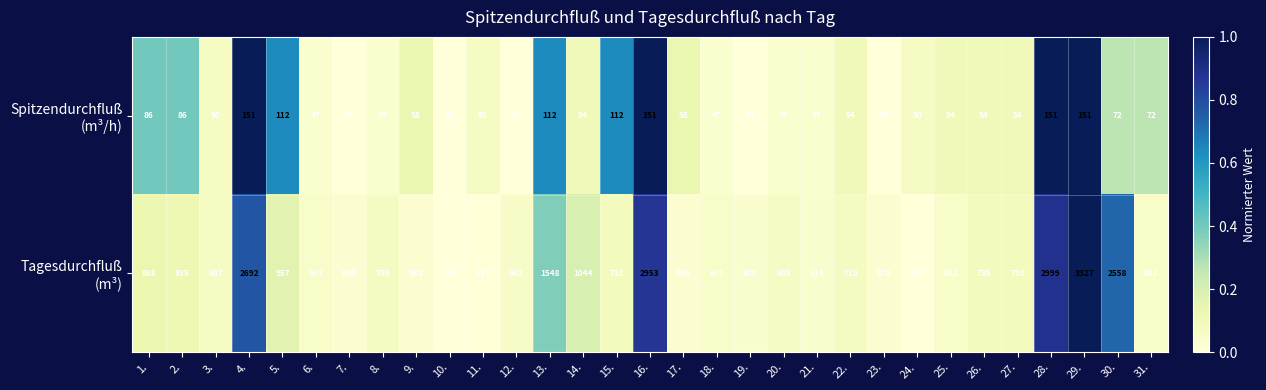

What is the minimum value shown in the chart?

43